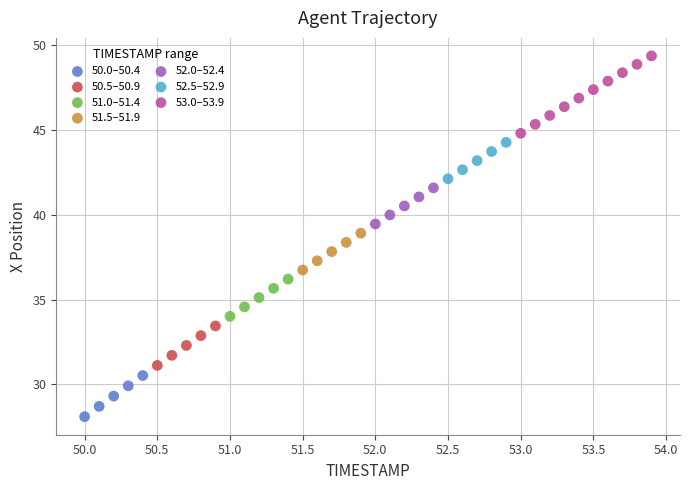

Which series reaches the minimum Y coordinate?

50.0–50.4